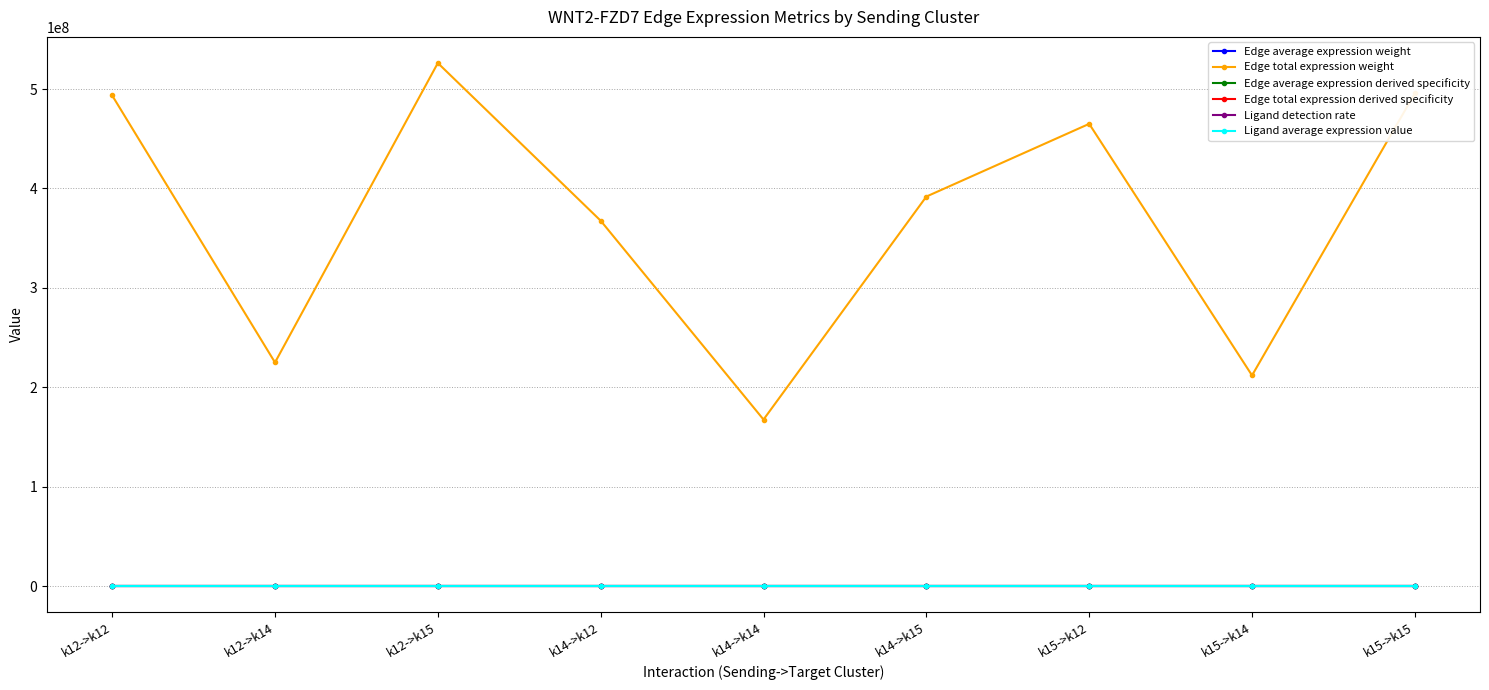

What is the minimum value for Edge total expression weight?

167477429.7